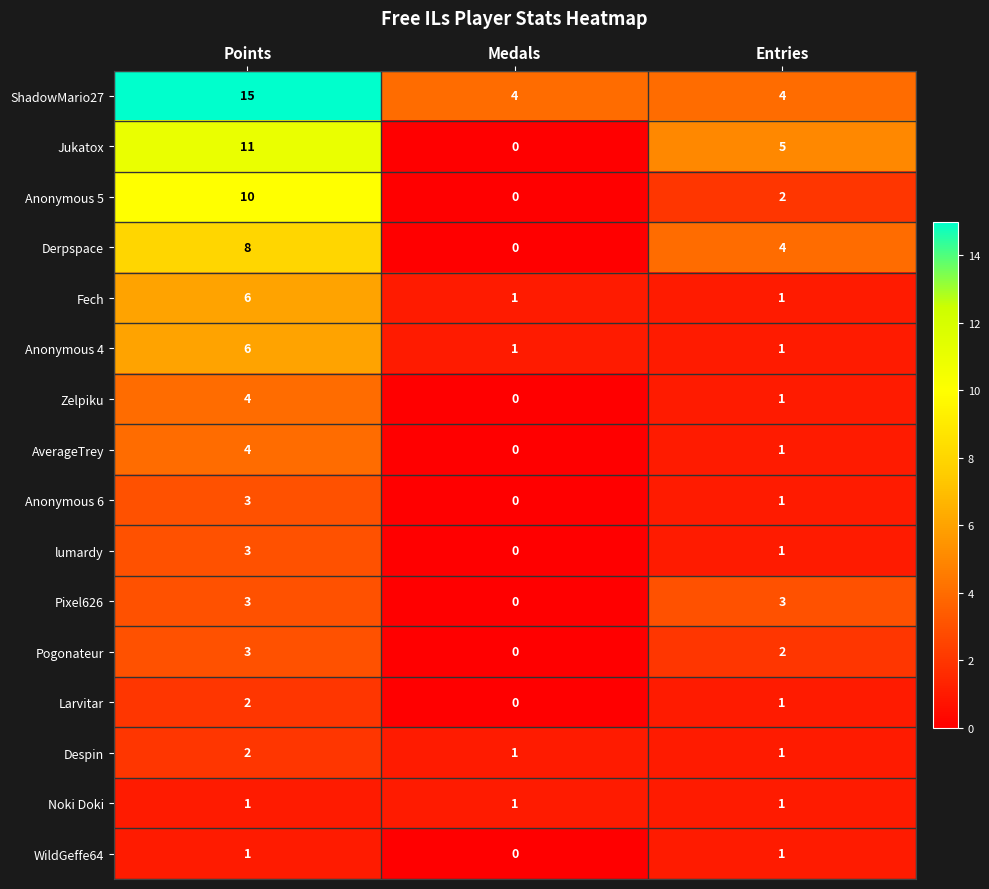

What is the greatest value displayed?

15